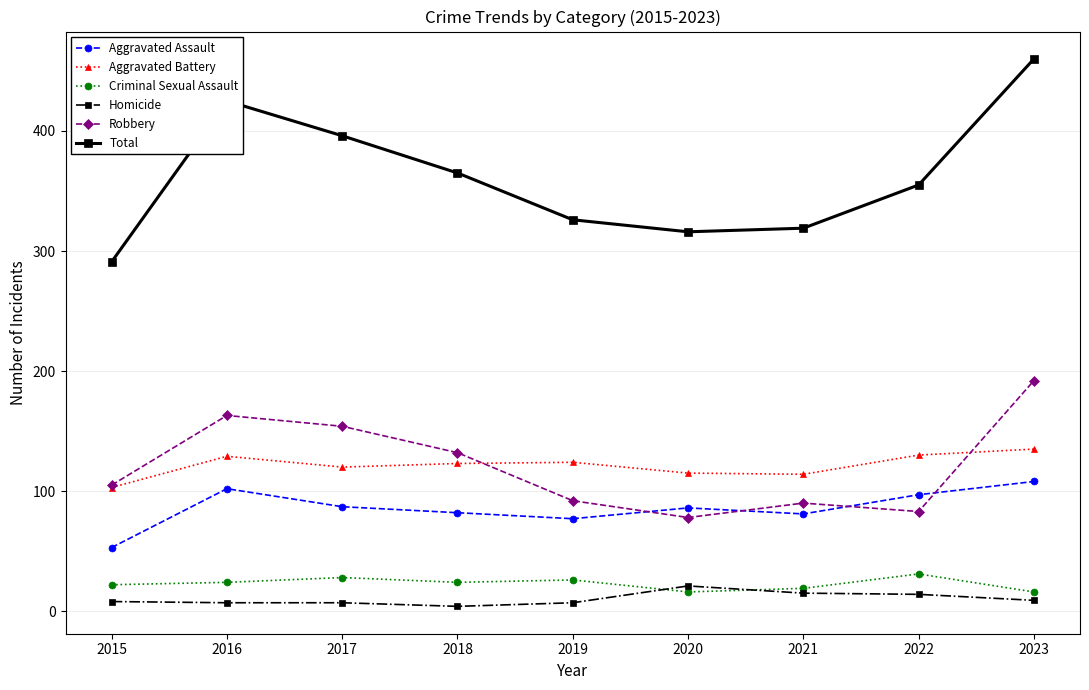

Which series has the largest total across all categories?

Total